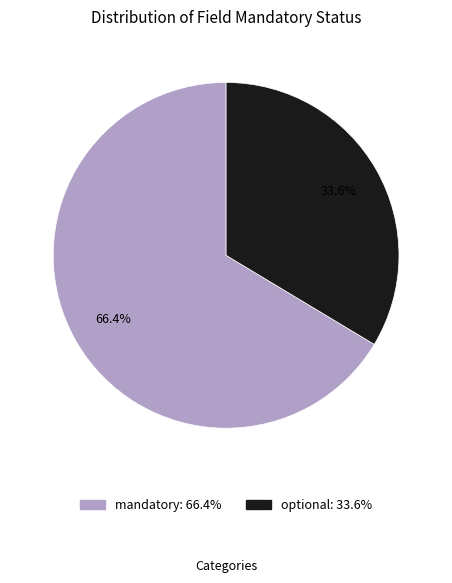

To the nearest percent, what portion does optional represent?

34%